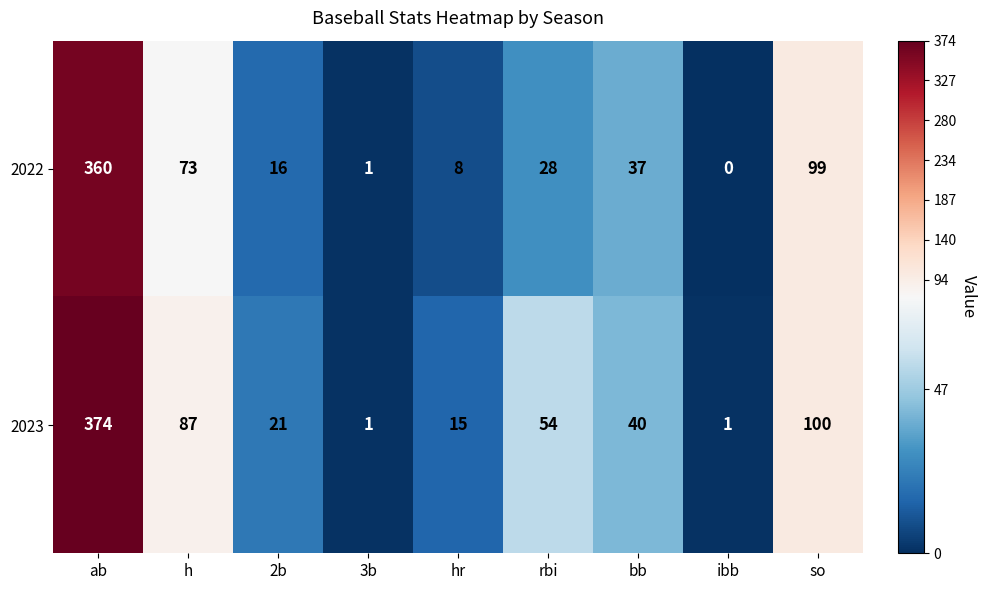

Rank the series by their average value, from highest to lowest.

2023, 2022